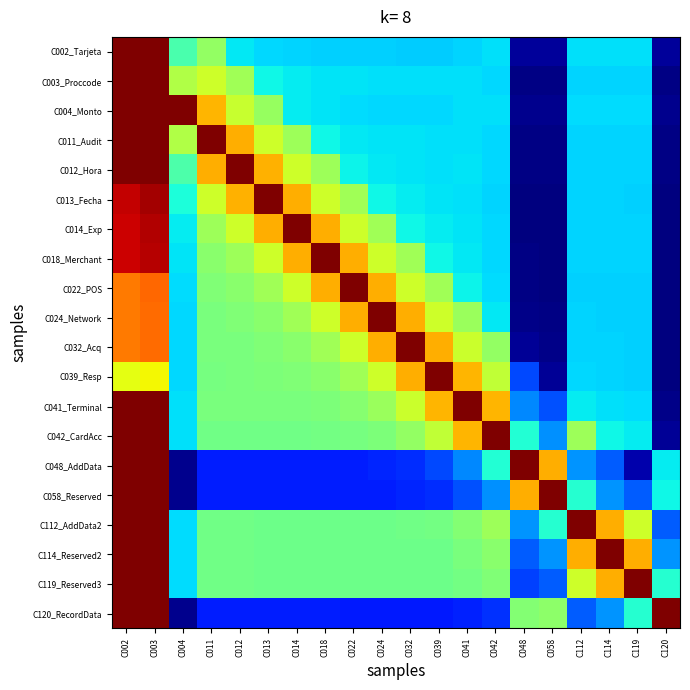

Reading left to right, extract all data points from this chart.

C002_Tarjeta: C002=1.0	C003=3.4	C004=0.4	C011=0.5	C012=0.4	C013=0.3	C014=0.3	C018=0.3	C022=0.3	C024=0.3	C032=0.3	C039=0.3	C041=0.3	C042=0.3	C048=0.0	C058=0.0	C112=0.3	C114=0.3	C119=0.3	C120=0.0
C003_Proccode: C002=1.5	C003=1.0	C004=0.6	C011=0.6	C012=0.5	C013=0.4	C014=0.4	C018=0.4	C022=0.3	C024=0.3	C032=0.3	C039=0.3	C041=0.3	C042=0.3	C048=0.0	C058=0.0	C112=0.3	C114=0.3	C119=0.3	C120=0.0
C004_Monto: C002=2.2	C003=2.4	C004=1.0	C011=0.7	C012=0.6	C013=0.5	C014=0.4	C018=0.3	C022=0.3	C024=0.3	C032=0.3	C039=0.3	C041=0.3	C042=0.3	C048=0.0	C058=0.0	C112=0.3	C114=0.3	C119=0.3	C120=0.0
C011_Audit: C002=1.3	C003=1.4	C004=0.6	C011=1.0	C012=0.7	C013=0.6	C014=0.5	C018=0.4	C022=0.4	C024=0.3	C032=0.3	C039=0.3	C041=0.3	C042=0.3	C048=0.0	C058=0.0	C112=0.3	C114=0.3	C119=0.3	C120=0.0
C012_Hora: C002=1.3	C003=1.3	C004=0.4	C011=0.7	C012=1.0	C013=0.7	C014=0.6	C018=0.5	C022=0.4	C024=0.4	C032=0.3	C039=0.3	C041=0.3	C042=0.3	C048=0.0	C058=0.0	C112=0.3	C114=0.3	C119=0.3	C120=0.0
C013_Fecha: C002=0.9	C003=1.0	C004=0.4	C011=0.6	C012=0.7	C013=1.0	C014=0.7	C018=0.6	C022=0.5	C024=0.4	C032=0.4	C039=0.4	C041=0.3	C042=0.3	C048=0.0	C058=0.0	C112=0.3	C114=0.3	C119=0.3	C120=0.0
C014_Exp: C002=0.9	C003=1.0	C004=0.4	C011=0.5	C012=0.6	C013=0.7	C014=1.0	C018=0.7	C022=0.6	C024=0.5	C032=0.4	C039=0.4	C041=0.3	C042=0.3	C048=0.0	C058=0.0	C112=0.3	C114=0.3	C119=0.3	C120=0.0
C018_Merchant: C002=0.9	C003=1.0	C004=0.3	C011=0.5	C012=0.5	C013=0.6	C014=0.7	C018=1.0	C022=0.7	C024=0.6	C032=0.5	C039=0.4	C041=0.4	C042=0.3	C048=0.0	C058=0.0	C112=0.3	C114=0.3	C119=0.3	C120=0.0
C022_POS: C002=0.8	C003=0.8	C004=0.3	C011=0.5	C012=0.5	C013=0.5	C014=0.6	C018=0.7	C022=1.0	C024=0.7	C032=0.6	C039=0.5	C041=0.4	C042=0.3	C048=0.0	C058=0.0	C112=0.3	C114=0.3	C119=0.3	C120=0.0
C024_Network: C002=0.8	C003=0.8	C004=0.3	C011=0.5	C012=0.5	C013=0.5	C014=0.5	C018=0.6	C022=0.7	C024=1.0	C032=0.7	C039=0.6	C041=0.5	C042=0.4	C048=0.0	C058=0.0	C112=0.3	C114=0.3	C119=0.3	C120=0.0
C032_Acq: C002=0.8	C003=0.8	C004=0.3	C011=0.5	C012=0.5	C013=0.5	C014=0.5	C018=0.5	C022=0.6	C024=0.7	C032=1.0	C039=0.7	C041=0.6	C042=0.5	C048=0.0	C058=0.0	C112=0.3	C114=0.3	C119=0.3	C120=0.0
C039_Resp: C002=0.6	C003=0.6	C004=0.3	C011=0.5	C012=0.5	C013=0.5	C014=0.5	C018=0.5	C022=0.5	C024=0.6	C032=0.7	C039=1.0	C041=0.7	C042=0.6	C048=0.2	C058=0.0	C112=0.3	C114=0.3	C119=0.3	C120=0.0
C041_Terminal: C002=1.5	C003=1.5	C004=0.3	C011=0.5	C012=0.5	C013=0.5	C014=0.5	C018=0.5	C022=0.5	C024=0.5	C032=0.6	C039=0.7	C041=1.0	C042=0.7	C048=0.3	C058=0.2	C112=0.4	C114=0.3	C119=0.3	C120=0.0
C042_CardAcc: C002=2.6	C003=2.6	C004=0.3	C011=0.5	C012=0.5	C013=0.5	C014=0.5	C018=0.5	C022=0.5	C024=0.5	C032=0.5	C039=0.6	C041=0.7	C042=1.0	C048=0.4	C058=0.3	C112=0.5	C114=0.4	C119=0.4	C120=0.0
C048_AddData: C002=38.3	C003=38.3	C004=0.0	C011=0.2	C012=0.2	C013=0.2	C014=0.2	C018=0.2	C022=0.2	C024=0.2	C032=0.2	C039=0.2	C041=0.3	C042=0.4	C048=1.0	C058=0.7	C112=0.3	C114=0.2	C119=0.0	C120=0.4
C058_Reserved: C002=38.3	C003=38.3	C004=0.0	C011=0.2	C012=0.2	C013=0.2	C014=0.2	C018=0.2	C022=0.2	C024=0.2	C032=0.2	C039=0.2	C041=0.2	C042=0.3	C048=0.7	C058=1.0	C112=0.4	C114=0.3	C119=0.2	C120=0.4
C112_AddData2: C002=2.9	C003=2.9	C004=0.3	C011=0.5	C012=0.5	C013=0.5	C014=0.5	C018=0.5	C022=0.5	C024=0.5	C032=0.5	C039=0.5	C041=0.5	C042=0.5	C048=0.3	C058=0.4	C112=1.0	C114=0.7	C119=0.6	C120=0.2
C114_Reserved2: C002=2.9	C003=2.9	C004=0.3	C011=0.5	C012=0.5	C013=0.5	C014=0.5	C018=0.5	C022=0.5	C024=0.5	C032=0.5	C039=0.5	C041=0.5	C042=0.5	C048=0.2	C058=0.3	C112=0.7	C114=1.0	C119=0.7	C120=0.3
C119_Reserved3: C002=2.9	C003=2.9	C004=0.3	C011=0.5	C012=0.5	C013=0.5	C014=0.5	C018=0.5	C022=0.5	C024=0.5	C032=0.5	C039=0.5	C041=0.5	C042=0.5	C048=0.2	C058=0.2	C112=0.6	C114=0.7	C119=1.0	C120=0.4
C120_RecordData: C002=38.3	C003=38.3	C004=0.0	C011=0.2	C012=0.2	C013=0.2	C014=0.2	C018=0.2	C022=0.2	C024=0.2	C032=0.2	C039=0.2	C041=0.2	C042=0.2	C048=0.5	C058=0.5	C112=0.2	C114=0.3	C119=0.4	C120=1.0